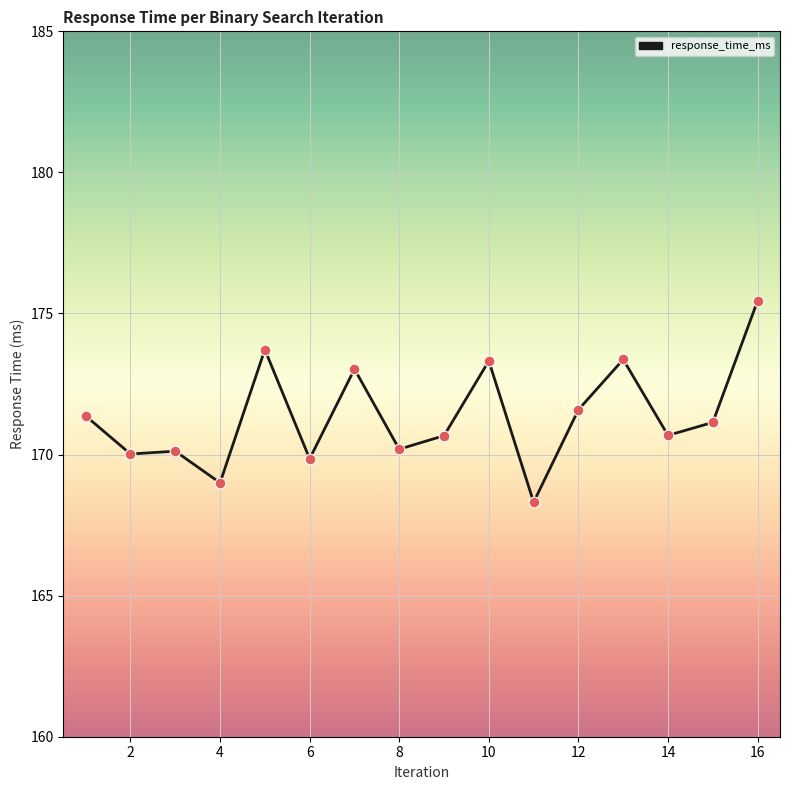

What is the minimum value shown in the chart?

168.3